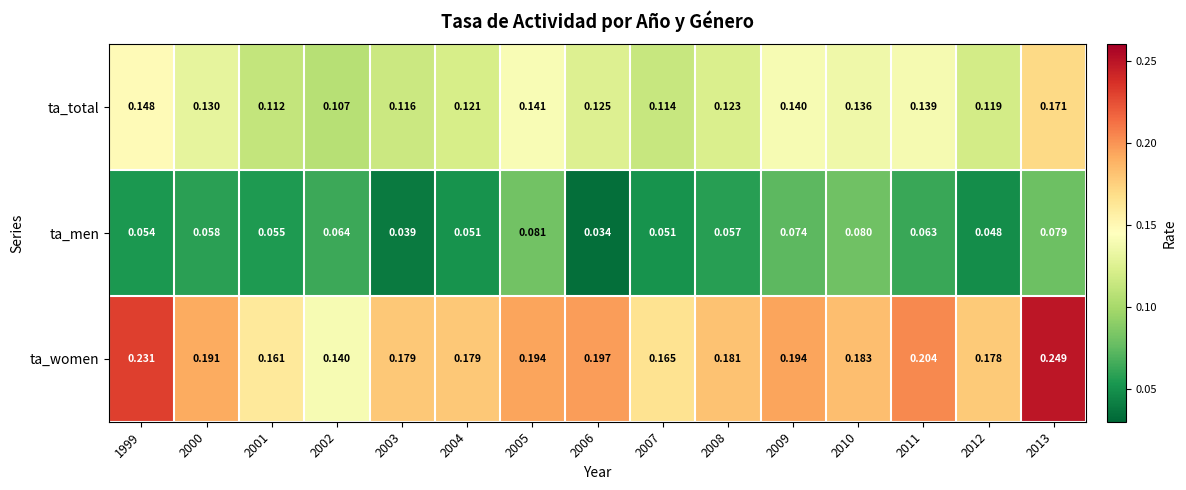

Rank the series by their average value, from lowest to highest.

ta_men, ta_total, ta_women